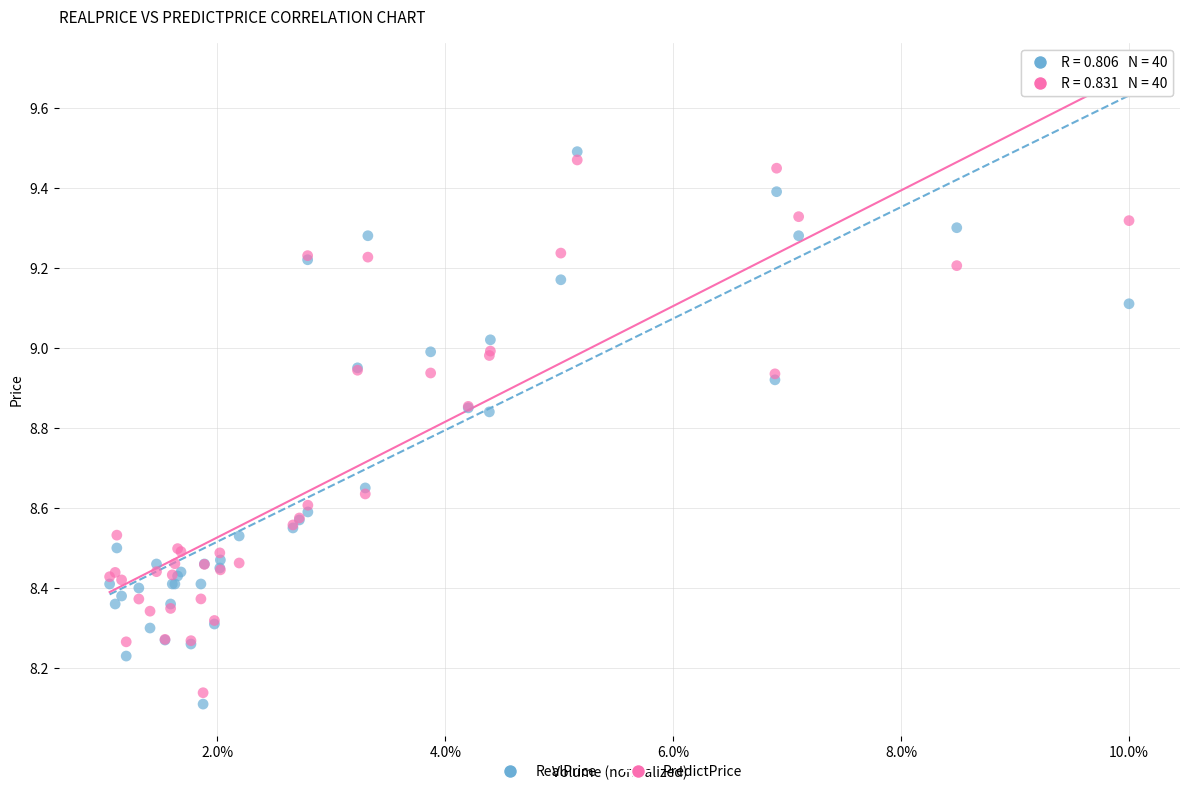

Which series has the largest Y range (max minus min)?

RealPrice